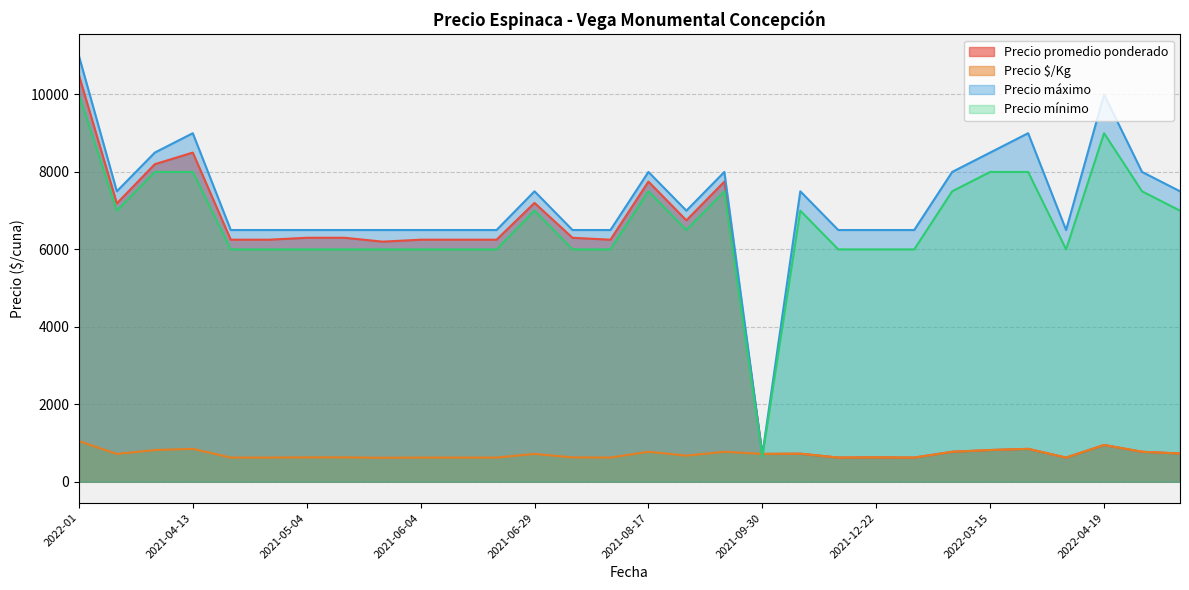

Which category has the highest value in the Precio mínimo series?

2022-01